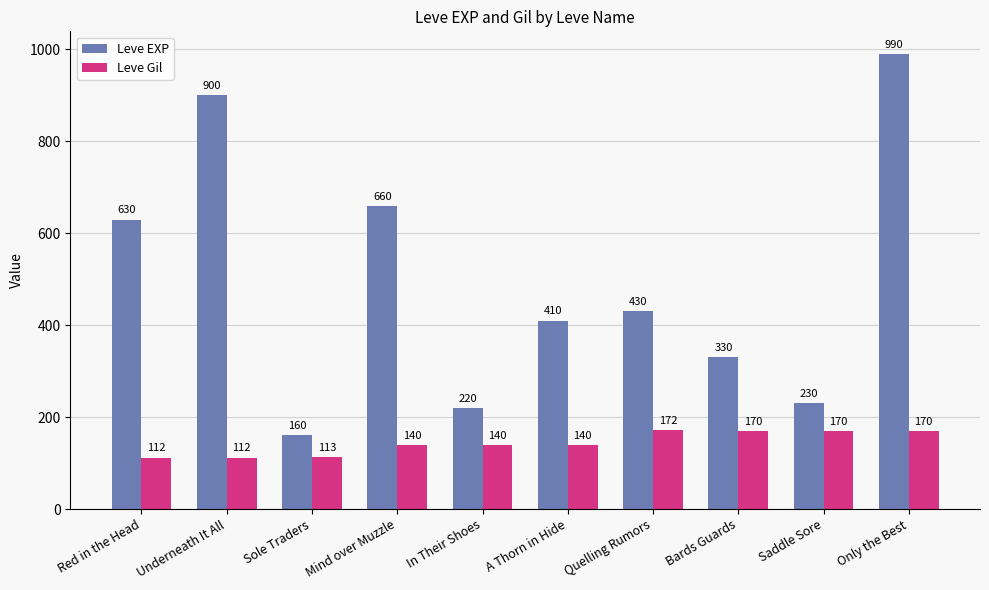

Is it true that Leve EXP equals 330 at Bards Guards?

True